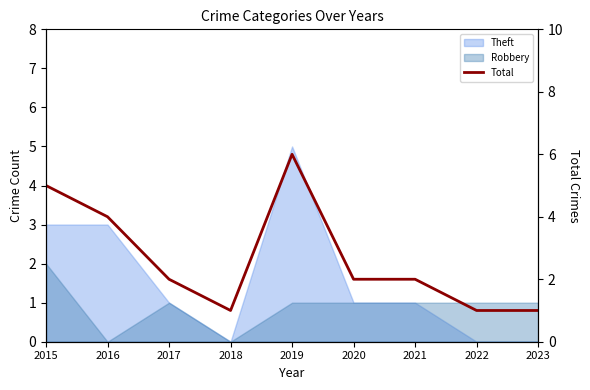

Reading right to left, transcribe all the data shown in this chart.

1	1	2	2	6	1	2	4	5